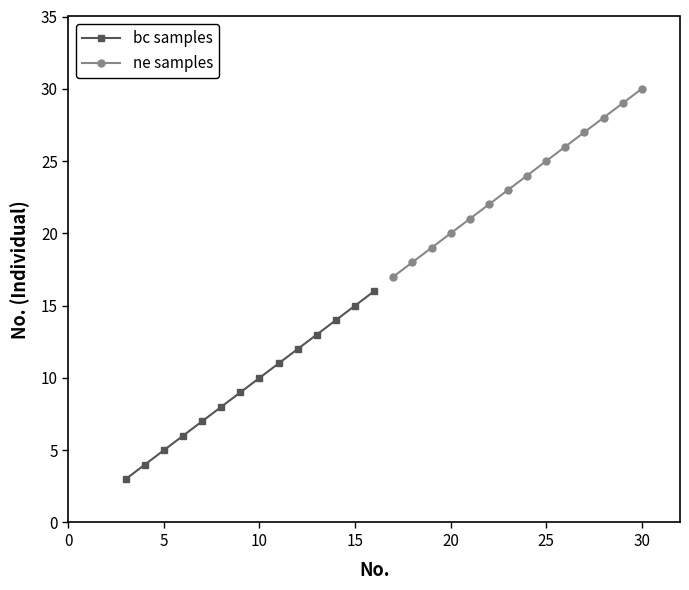

True or false: bc samples and ne samples intersect in this chart.

False